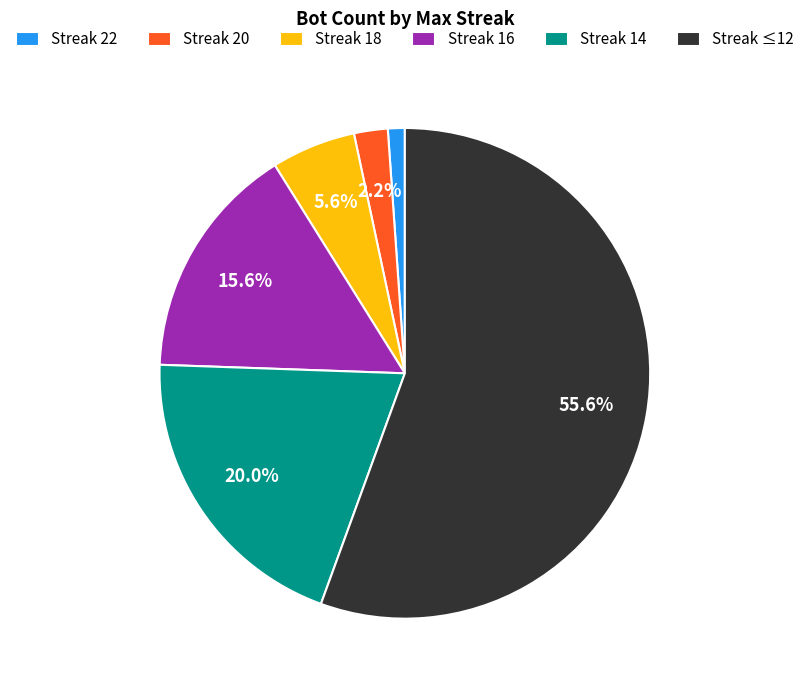

Between Streak 22 and Streak 16, which is larger?

Streak 16